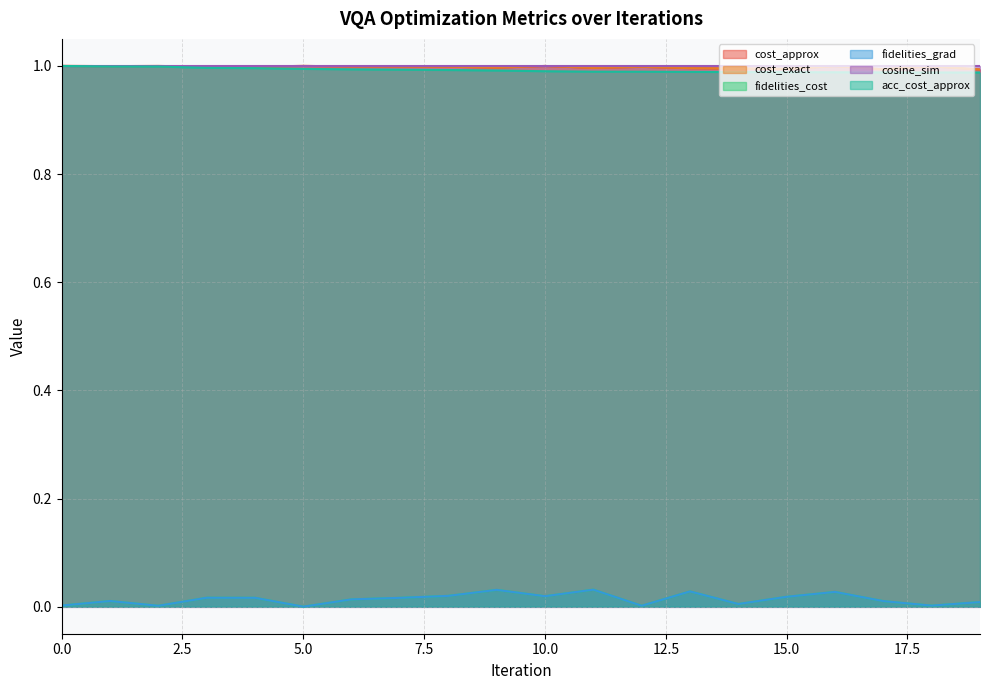

Does the chart have visible grid lines?

Yes